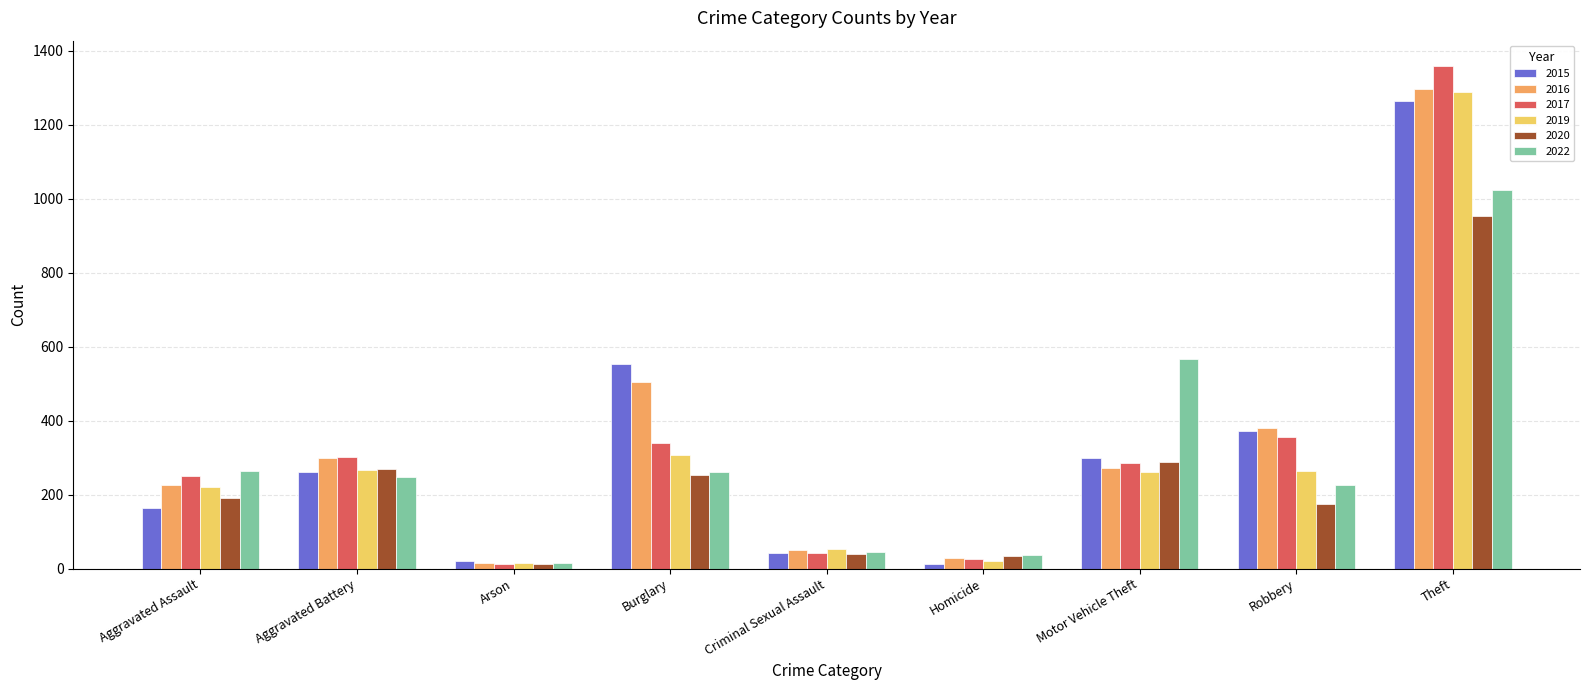

How many bars are there in total?

54